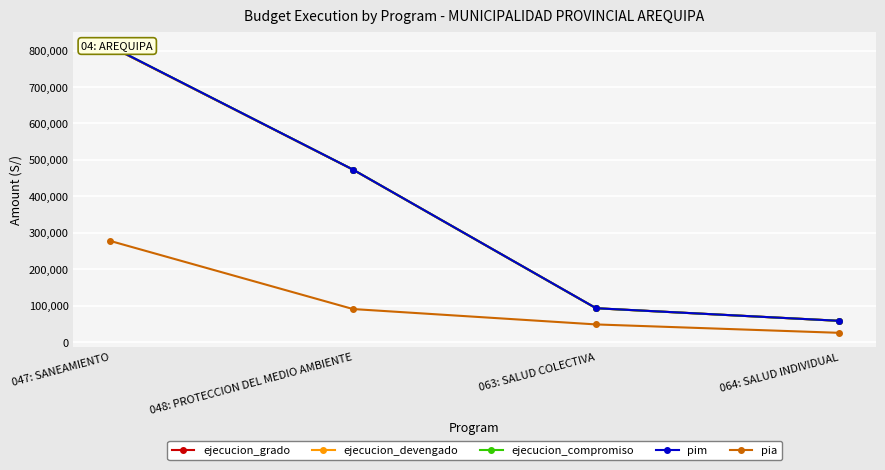

Which series has the largest total across all categories?

pim